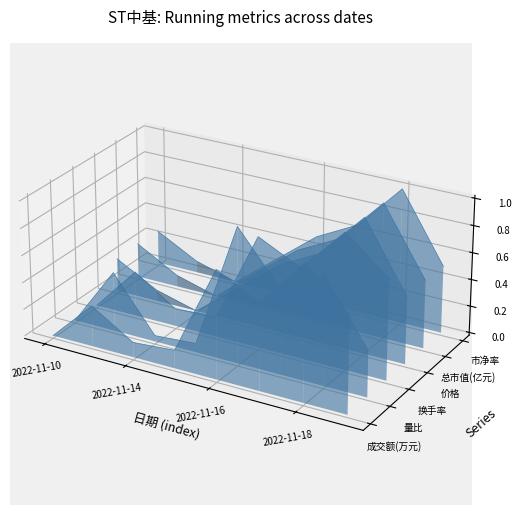

What are all the series names shown in the legend?

成交额(万元), 量比, 换手率, 价格, 总市值(亿元), 市净率